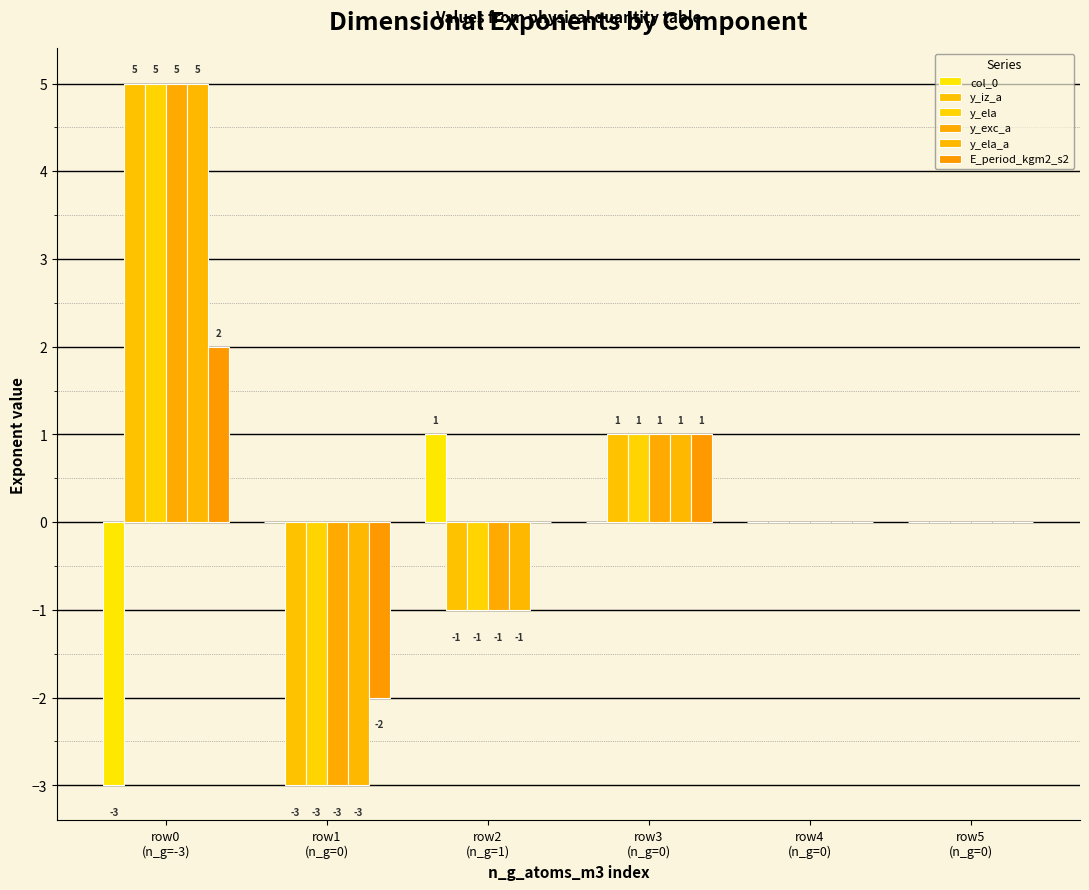

List the labels in order of y_ela value, smallest first.

row1
(n_g=0), row2
(n_g=1), row4
(n_g=0), row5
(n_g=0), row3
(n_g=0), row0
(n_g=-3)